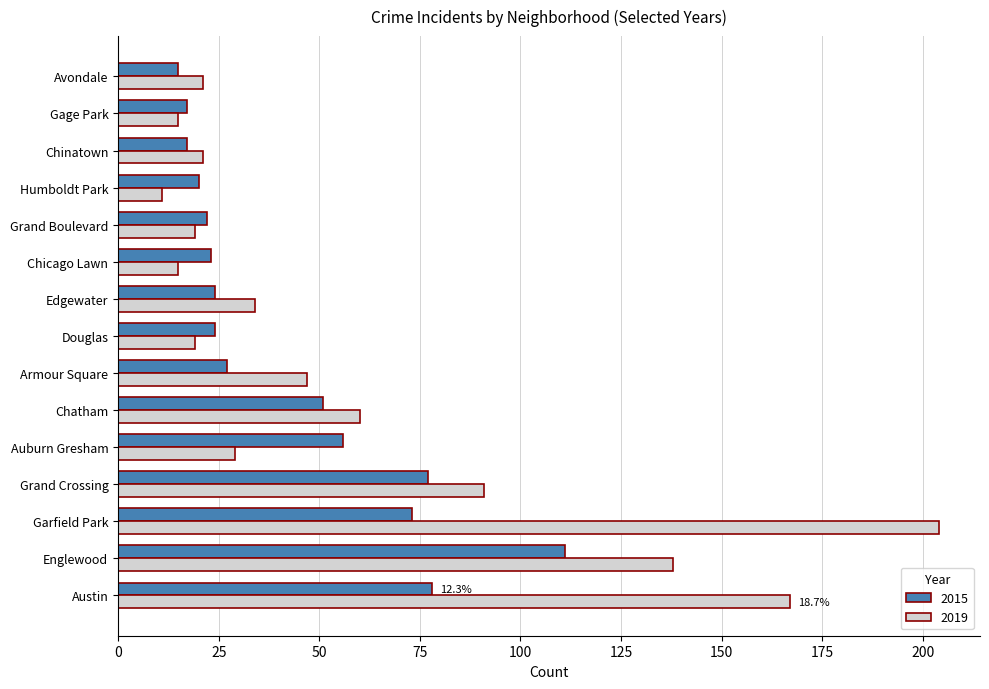

Which series has the largest range (max minus min)?

2019